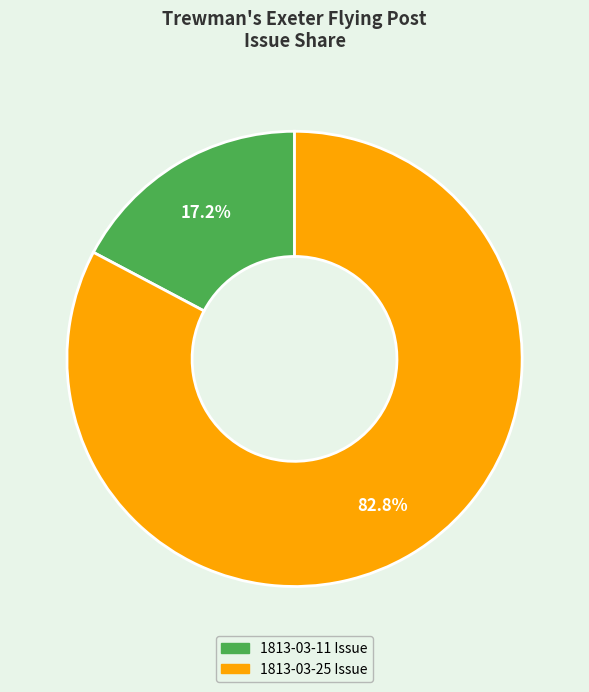

Does any single category account for the majority?

Yes